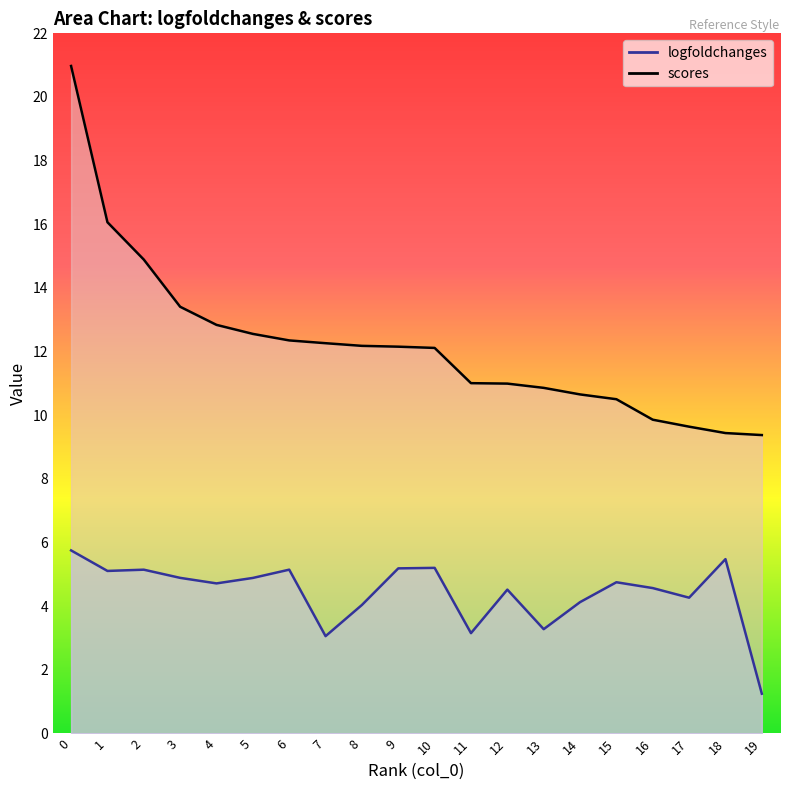

True or false: logfoldchanges has a value of 1.3 at 10.

False